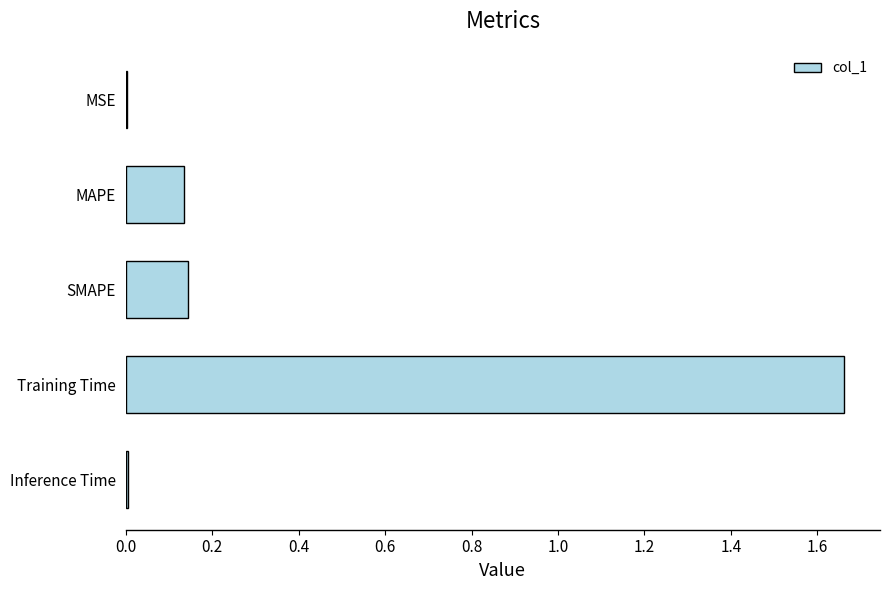

The chart shows a value of 0.0 at Inference Time. True or false?

True